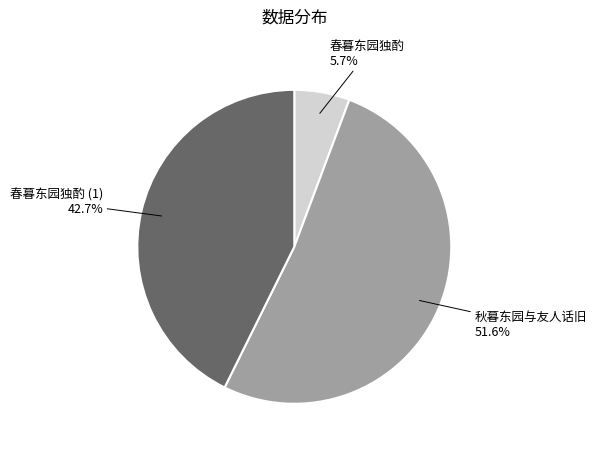

Rank the categories by value from highest to lowest.

秋暮东园与友人话旧, 春暮东园独酌 (1), 春暮东园独酌